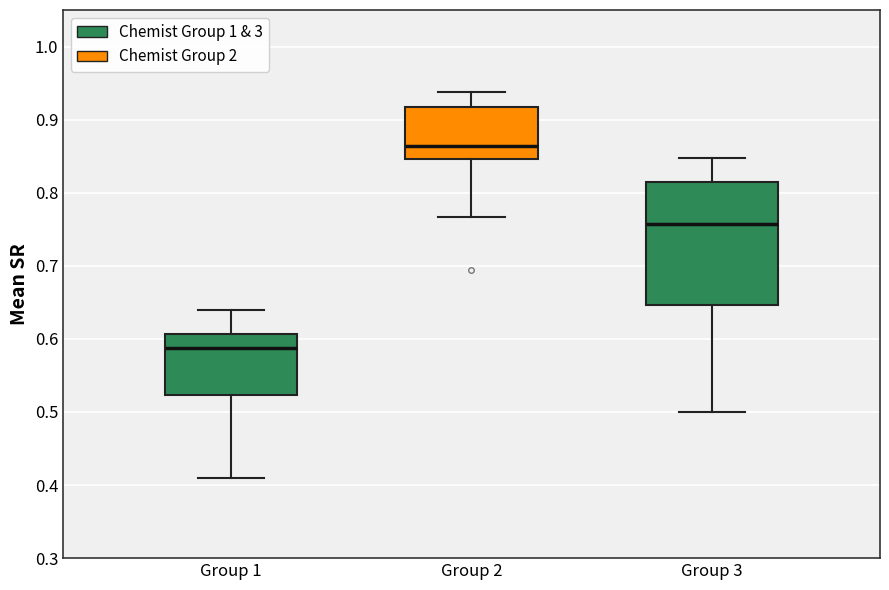

Reading left to right, read every box against the y-axis: the position of its median line, the range the box covers, and the ends of its whiskers. The values are not printed on the chart, so give them approximately, as read against the axis.

Group 1: median 0.59, box 0.52 to 0.61, whiskers 0.41 to 0.64
Group 2: median 0.86, box 0.85 to 0.92, whiskers 0.77 to 0.94
Group 3: median 0.76, box 0.65 to 0.81, whiskers 0.50 to 0.85